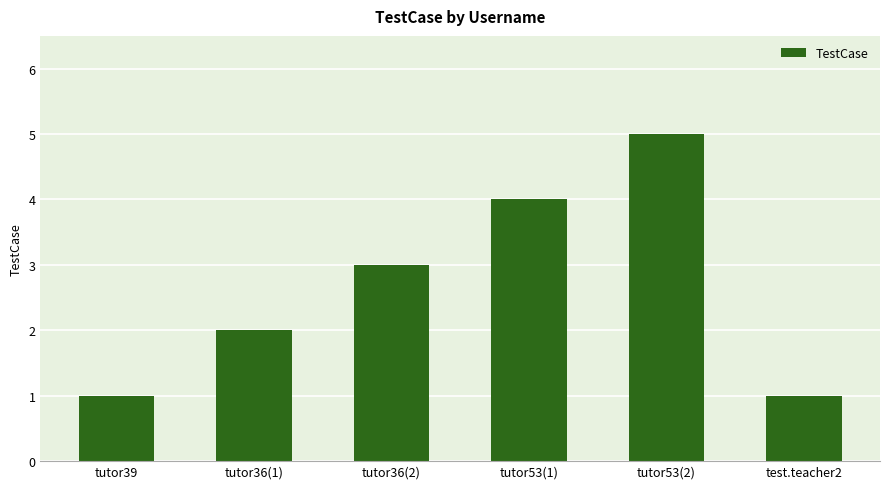

What is the label of the 4th bar from the right?

tutor36(2)